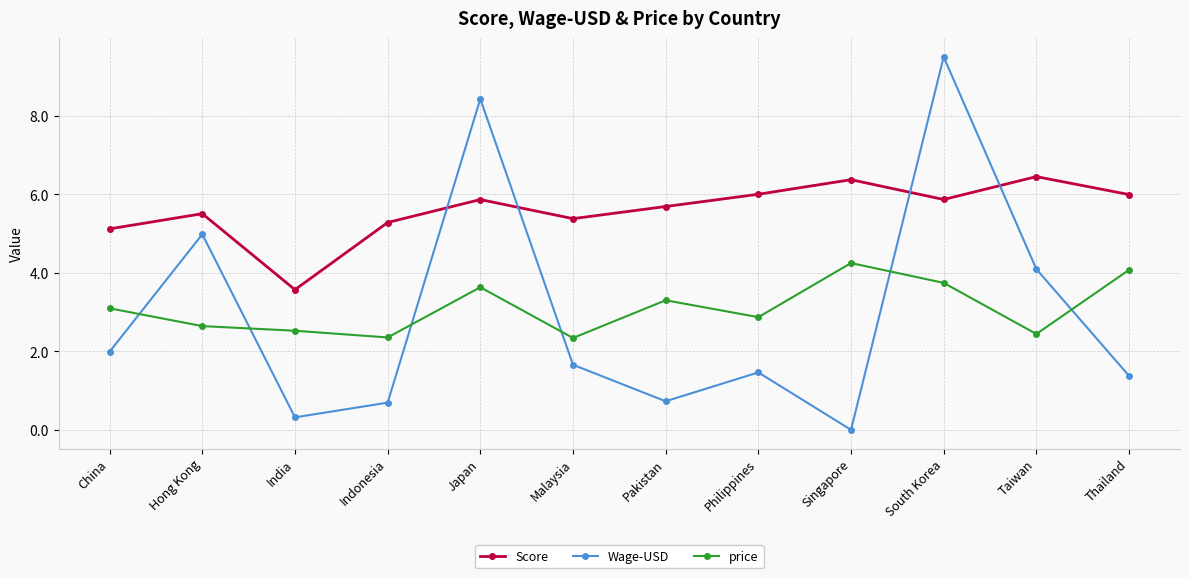

How many series are shown in this chart?

3